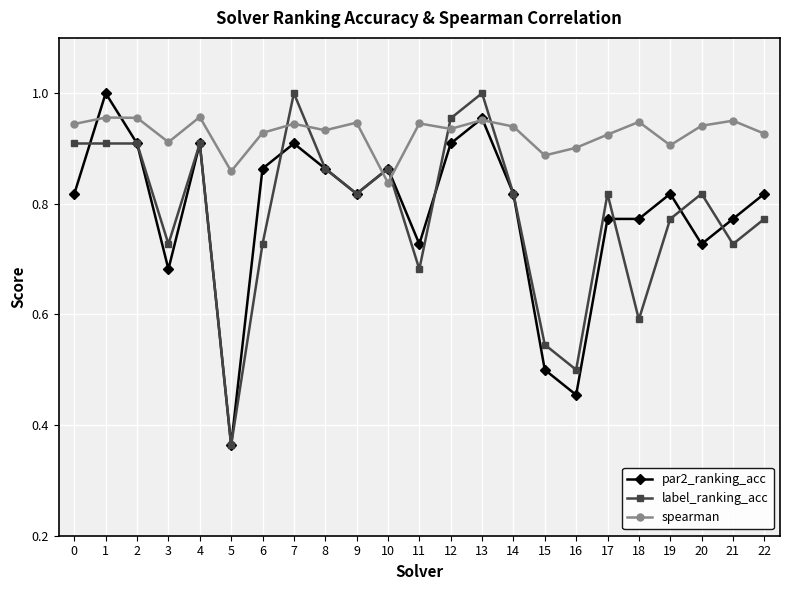

Count the spearman values in the range 0 to 1.

23